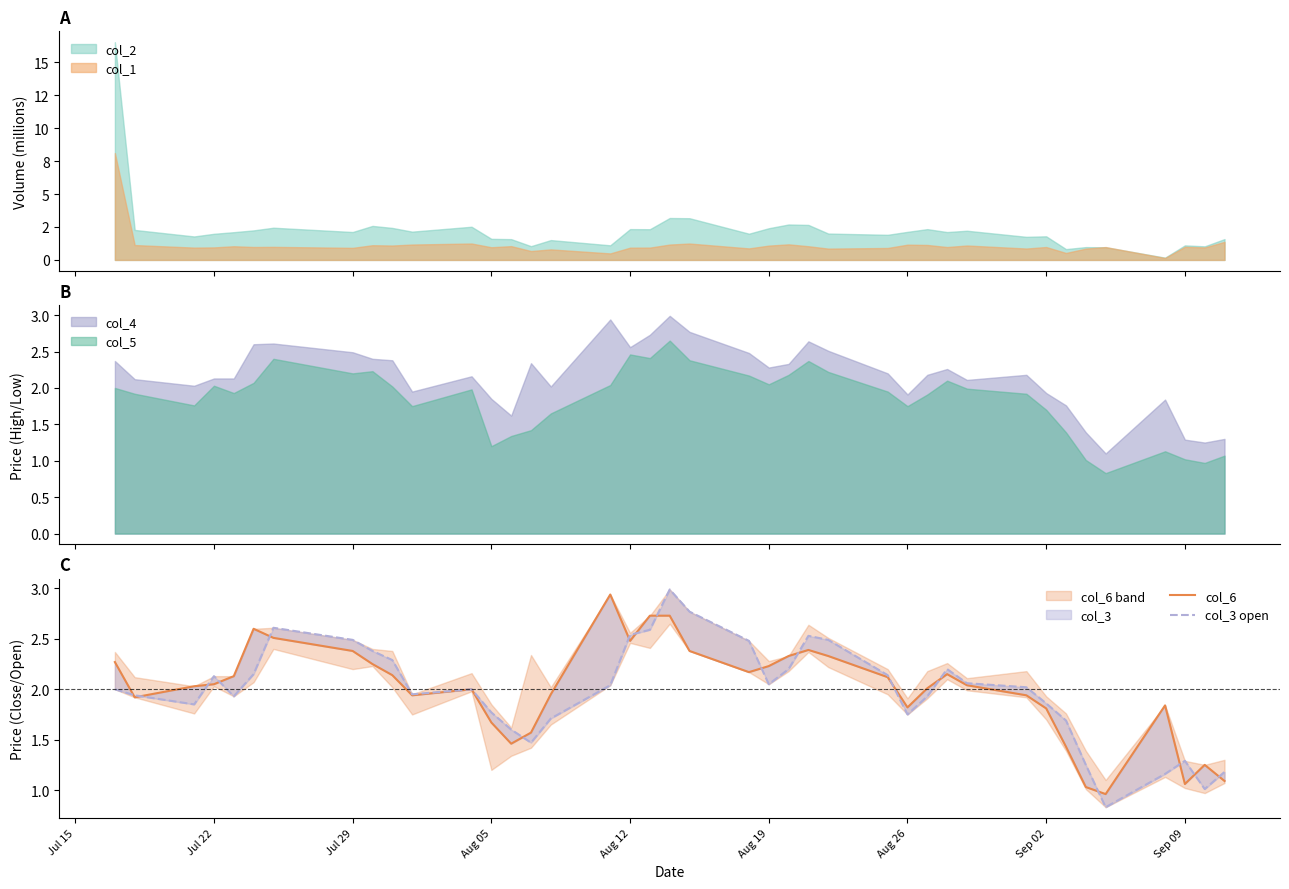

True or false: col_4 and col_5 intersect in this chart.

False